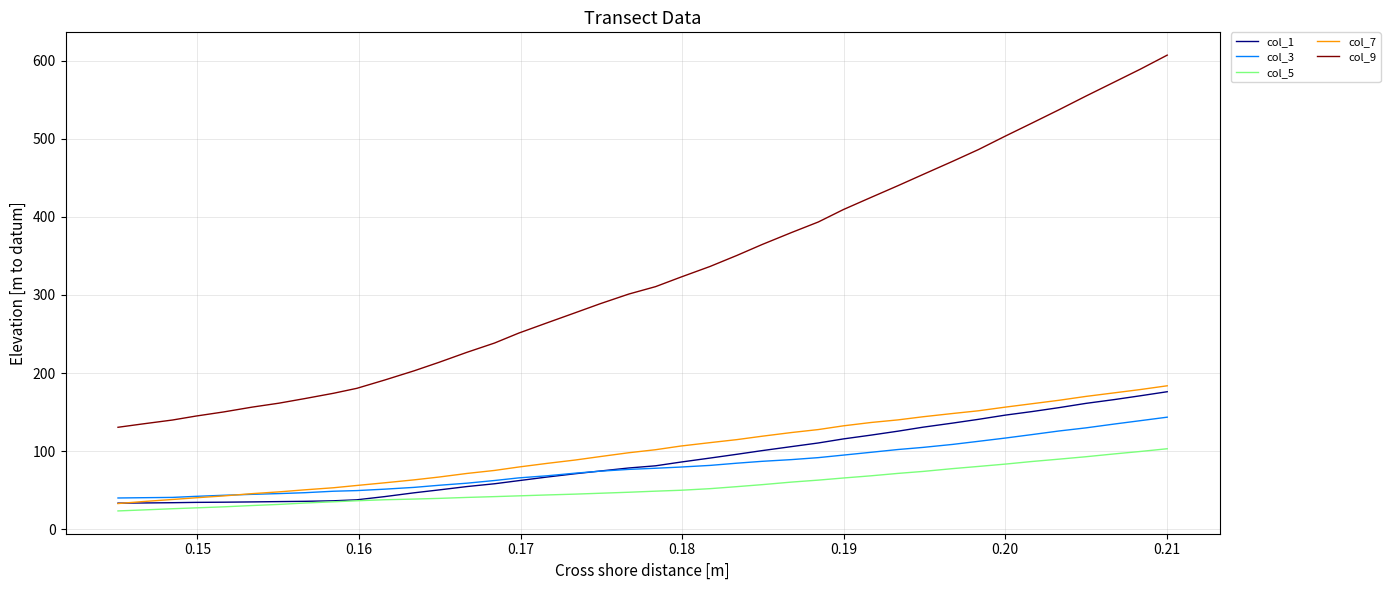

True or false: col_5 and col_3 intersect in this chart.

False